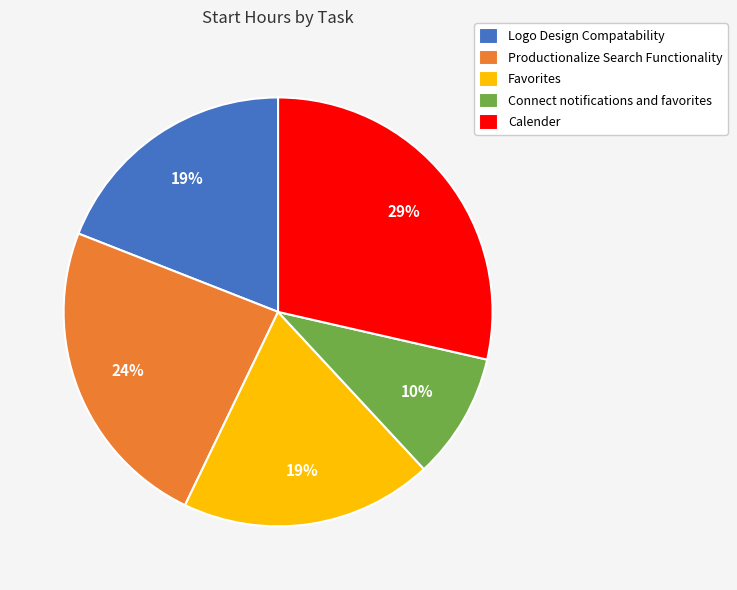

To the nearest percent, what is the combined percentage of Favorites and Calender?

48%